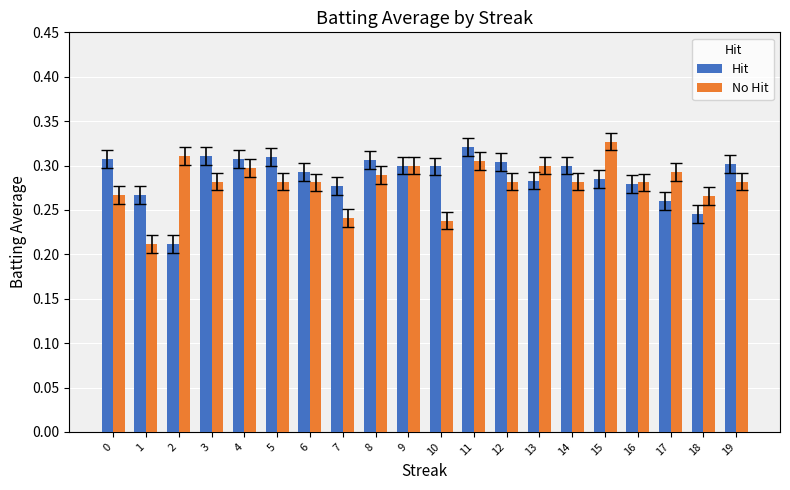

At how many categories does at least one series exceed 0?

20